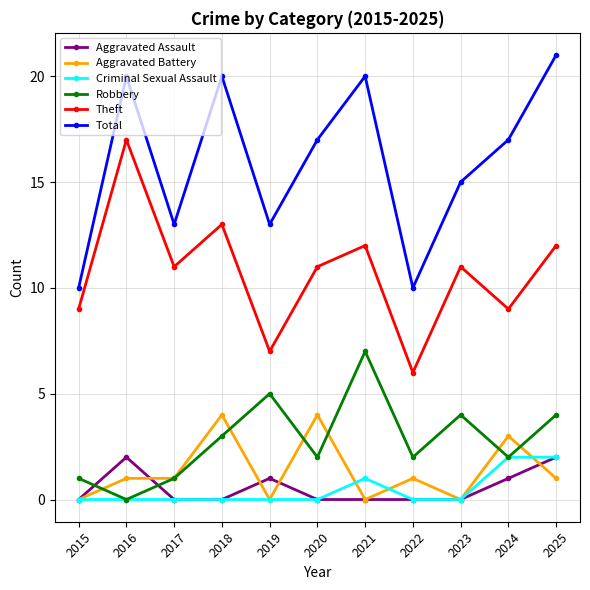

At which label does Total first exceed 17?

2016